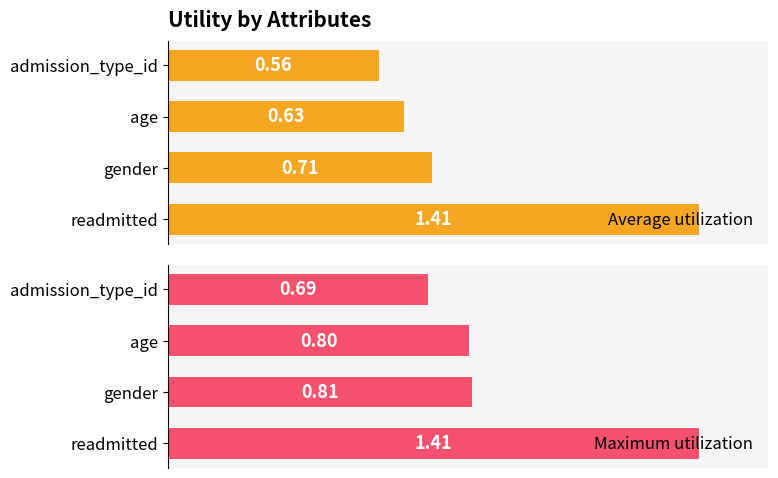

What is the difference between the maximum and second lowest values in the Maximum utilization series?

0.6